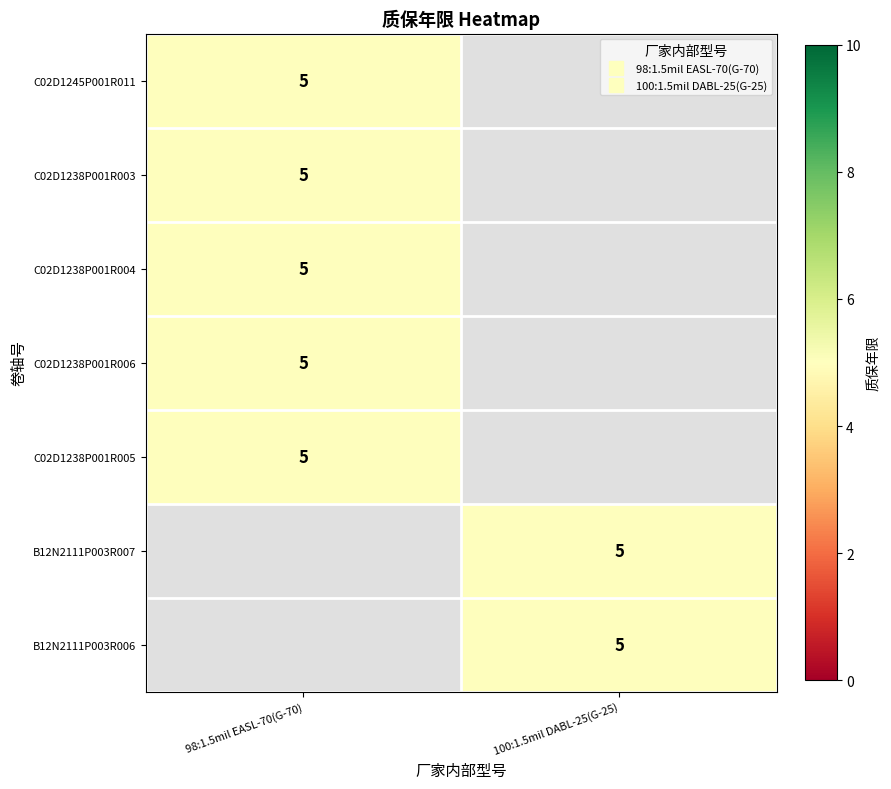

Which label corresponds to the smallest value in the chart?

100:1.5mil DABL-25(G-25)